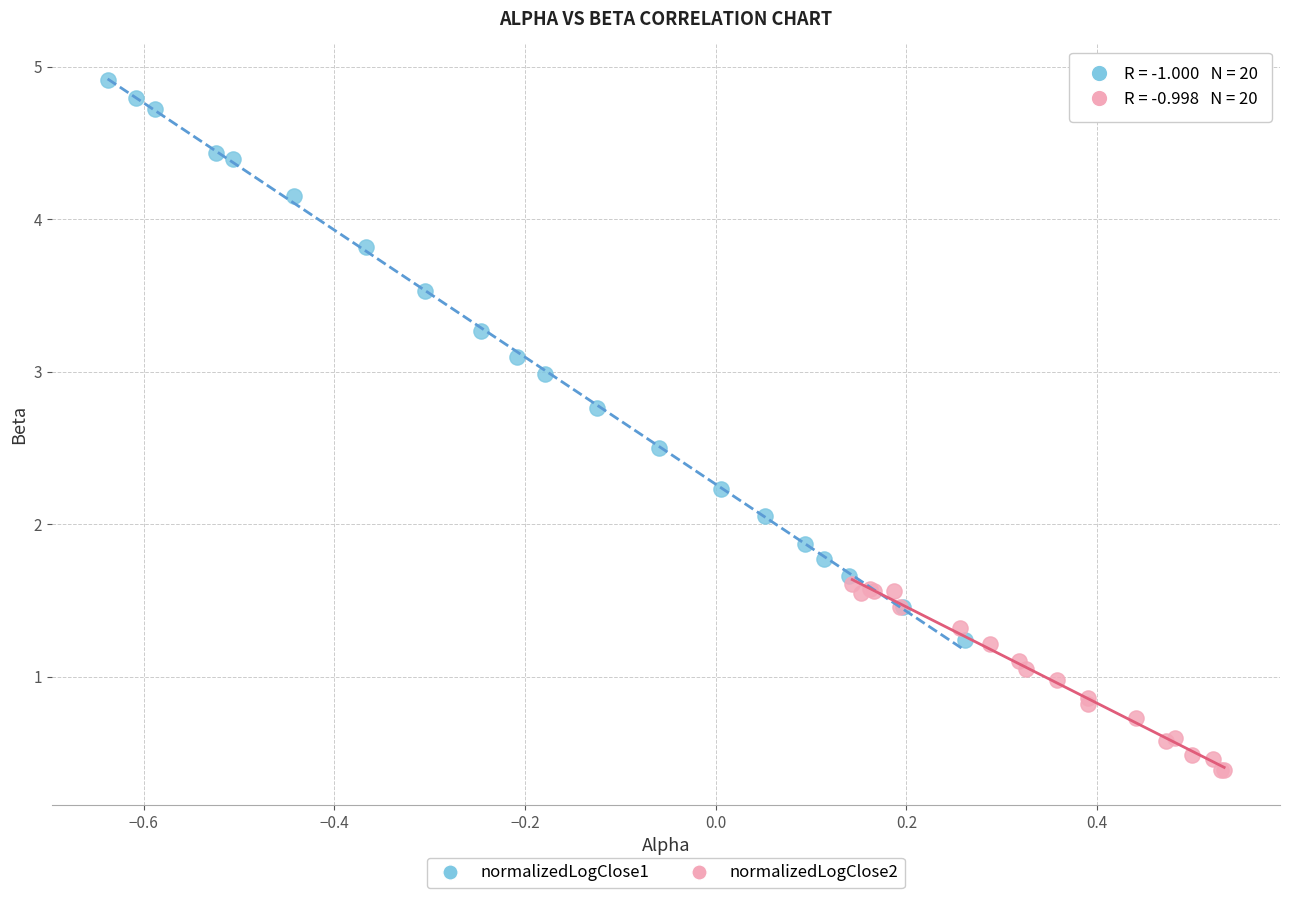

Which series has the largest Y range (max minus min)?

normalizedLogClose1